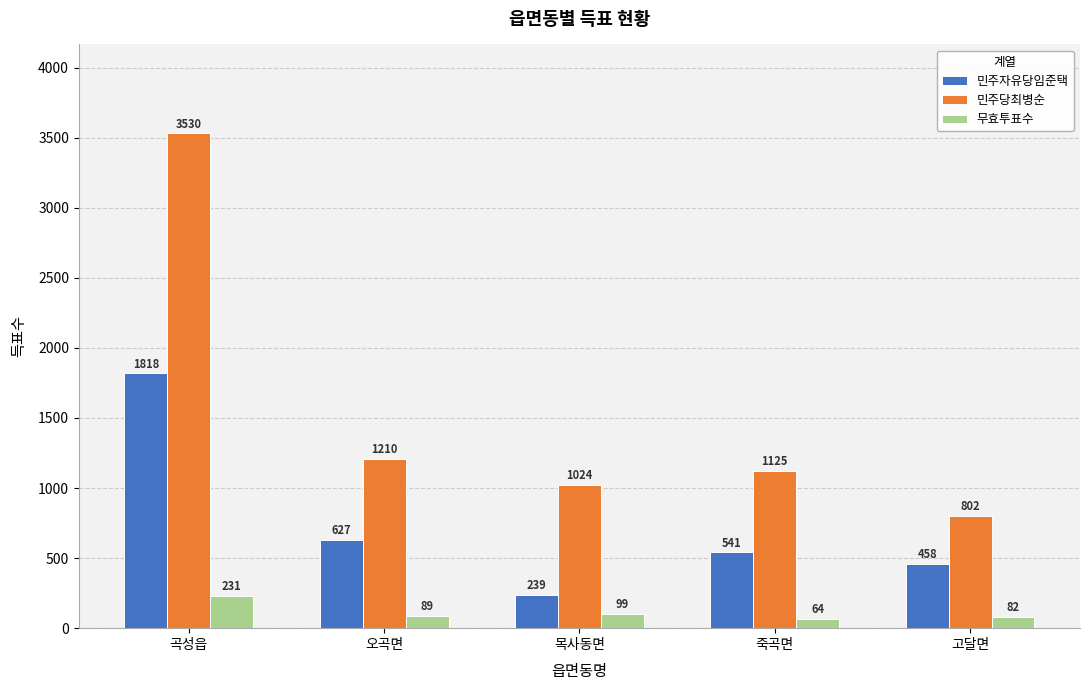

What is the difference between the highest and lowest values at 곡성읍?

3299